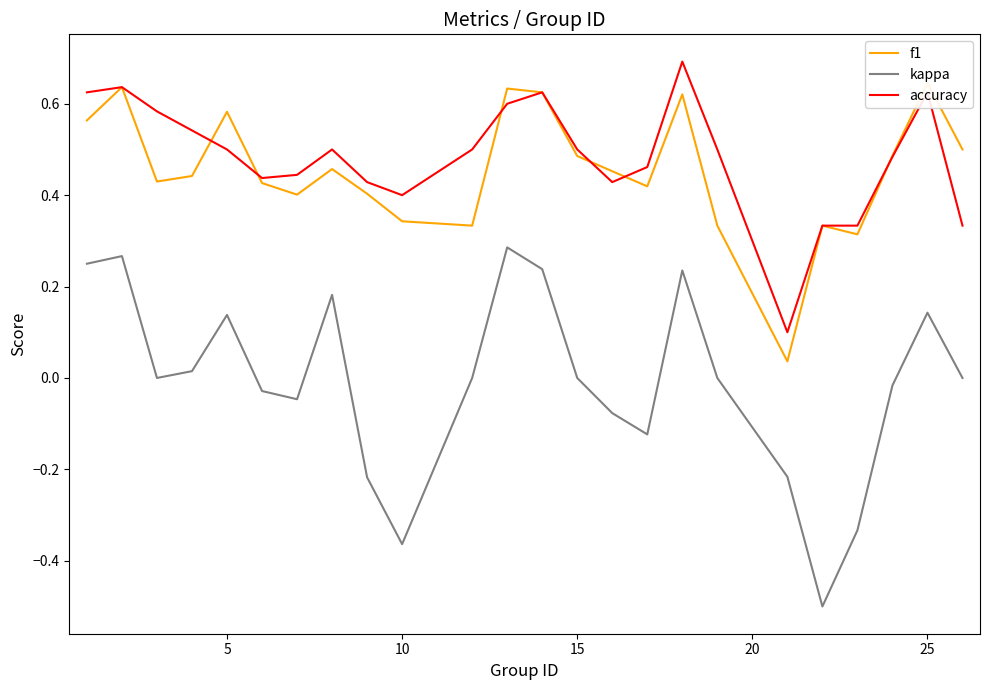

How many data points in kappa are less than 0?

10